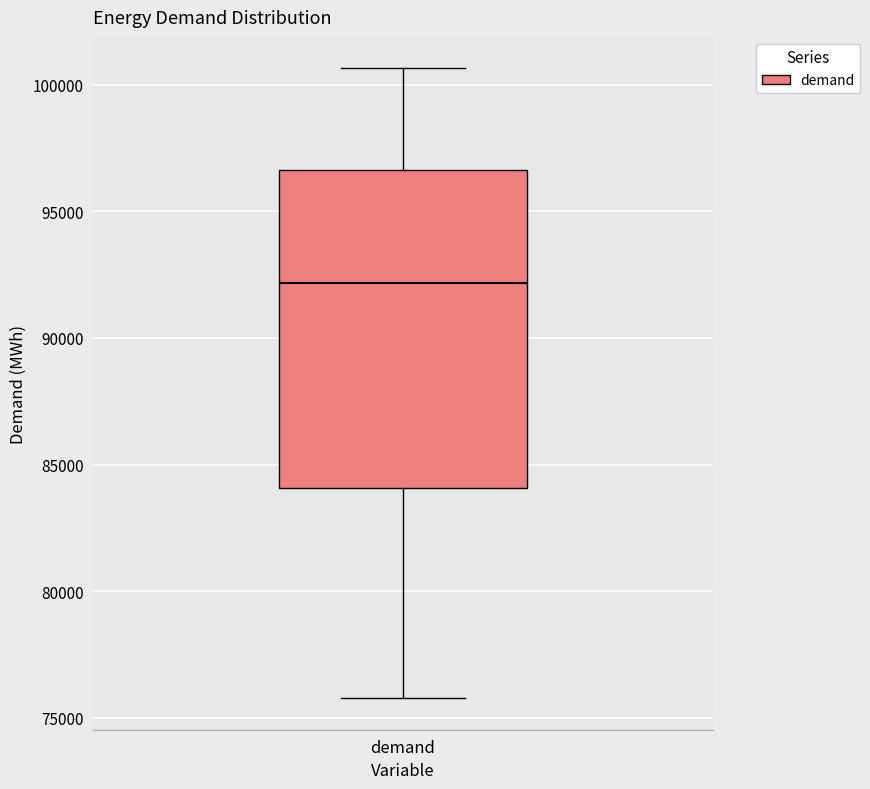

Transcribe this box plot: give where the median line is, the range the box spans, and where the two whiskers end, as read against the y-axis. The values are not printed on the chart, so give them approximately, as read against the axis.

median 92000, box 84000 to 96500, whiskers 76000 to 100500